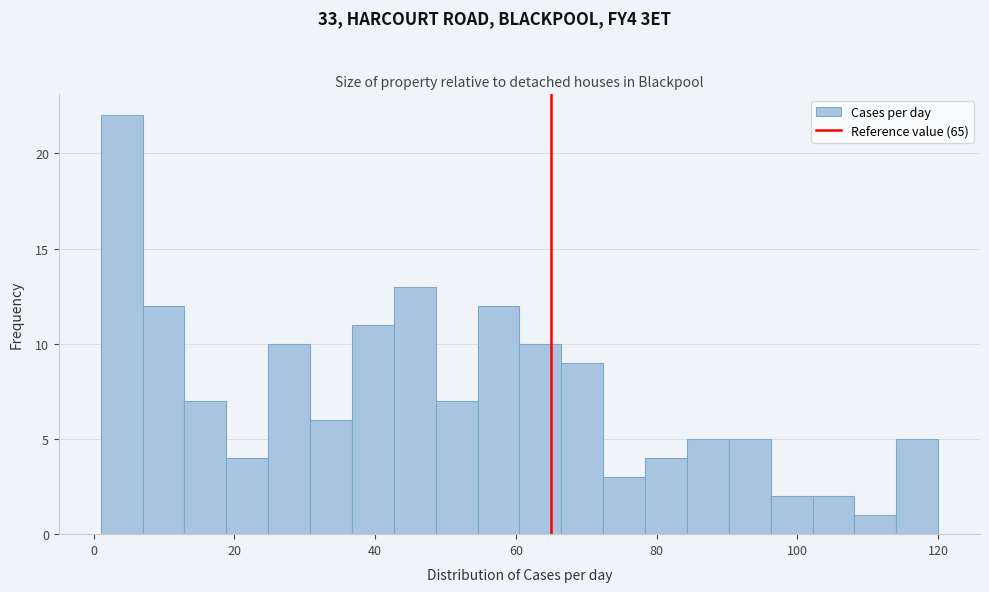

Around what value on the x-axis is the tallest bar? Give the approximate position of its centre, as read against the axis.

4